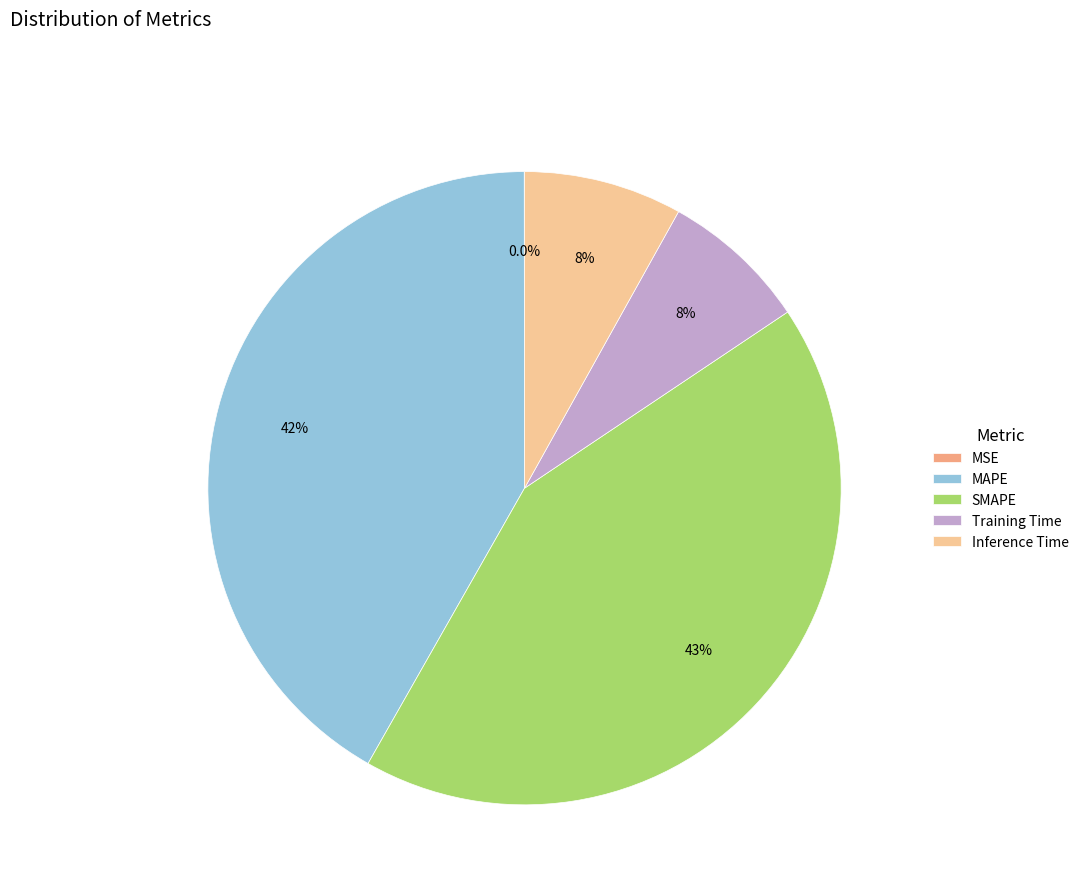

Combined, do MAPE and Training Time account for over 50%?

No